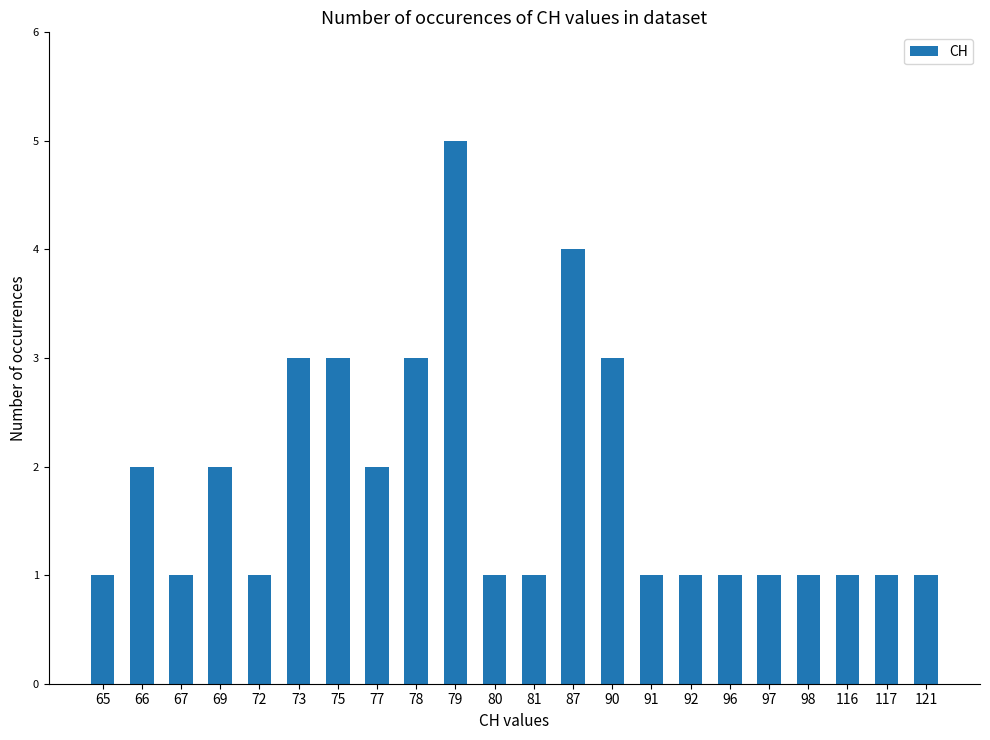

At which category does the chart reach its peak across all series?

79